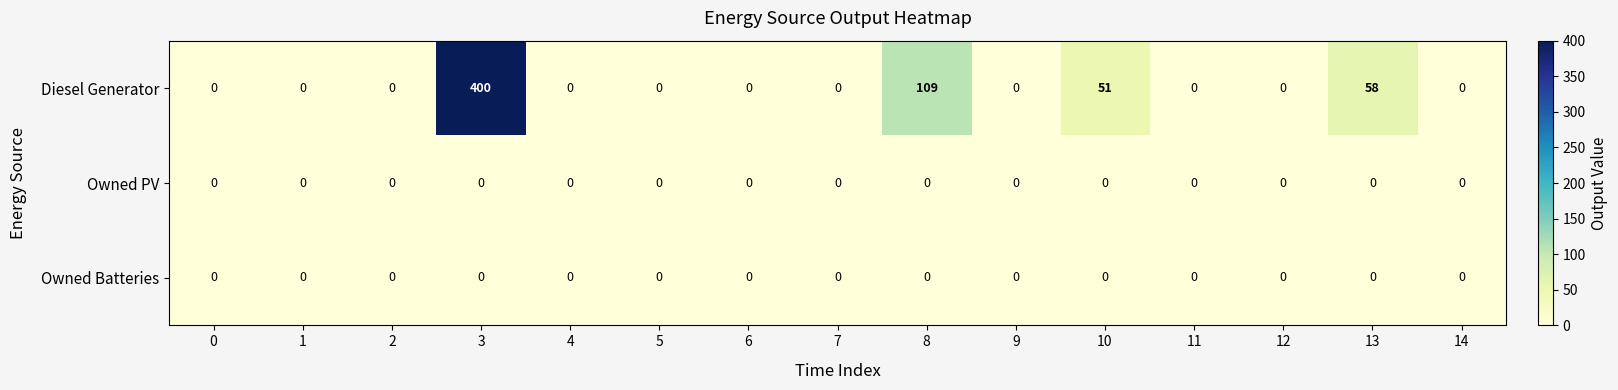

What value does the Diesel Generator series have at 10?

51